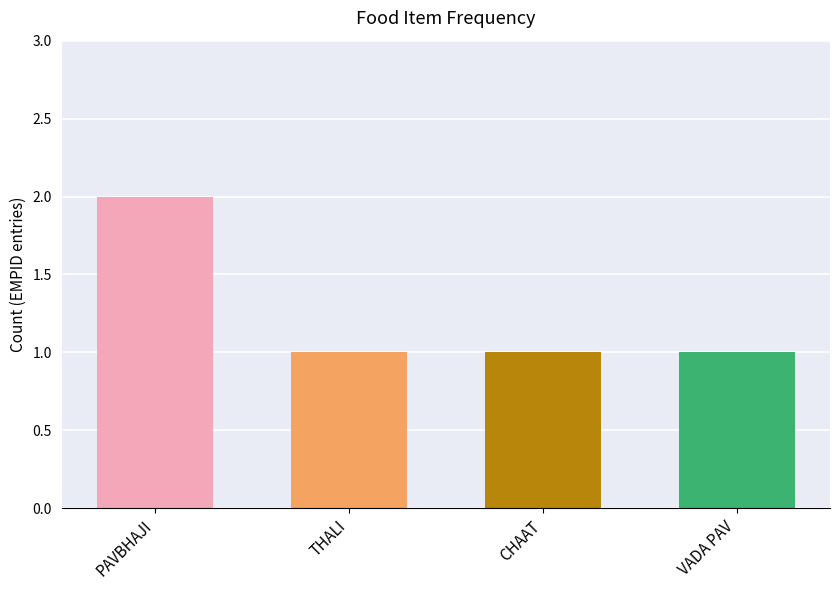

What is the average value?

1